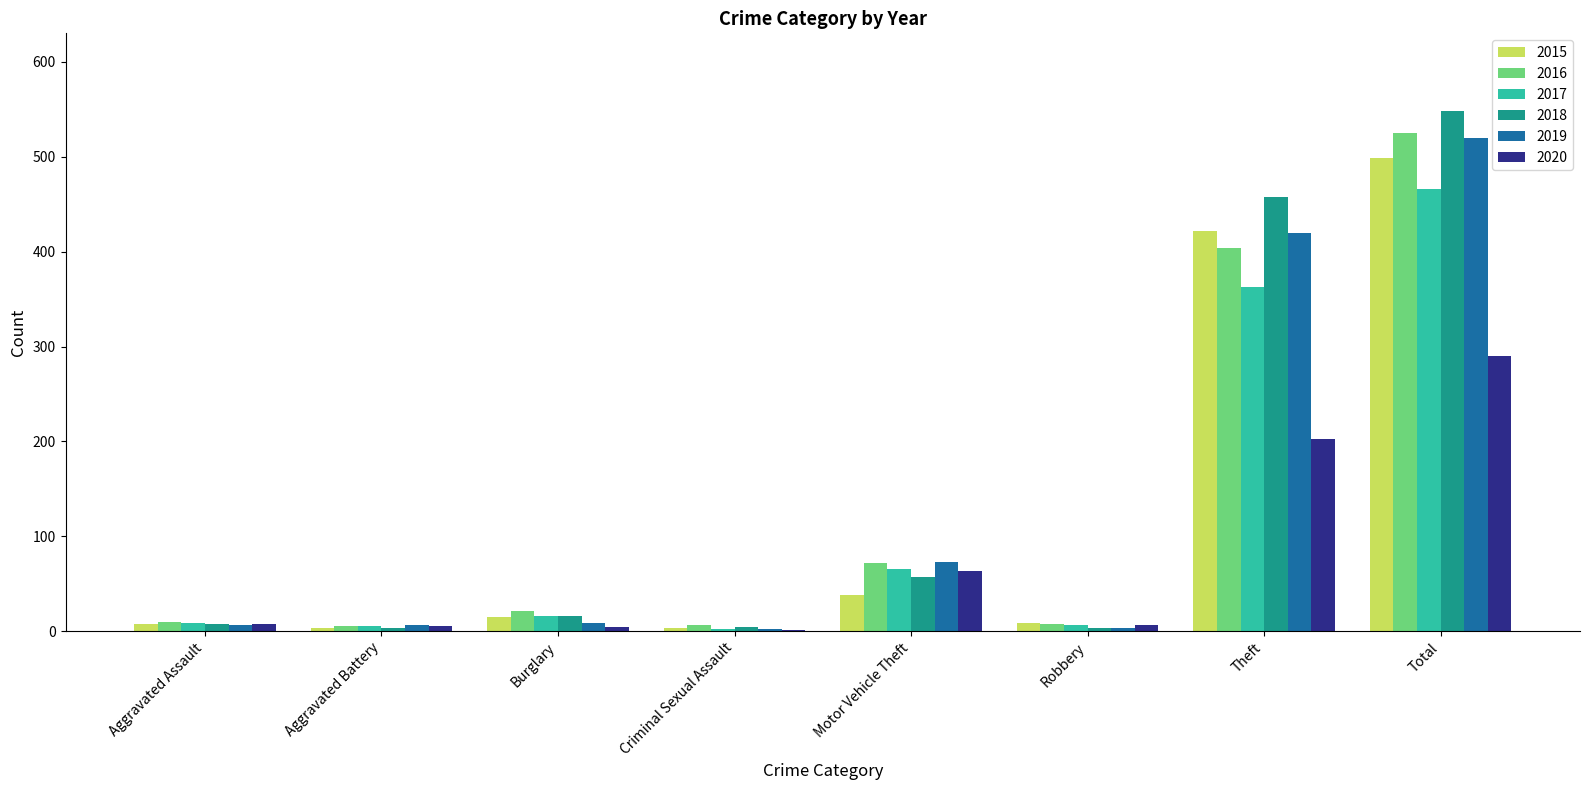

What is the difference between the 2015 values at Burglary and Robbery?

6